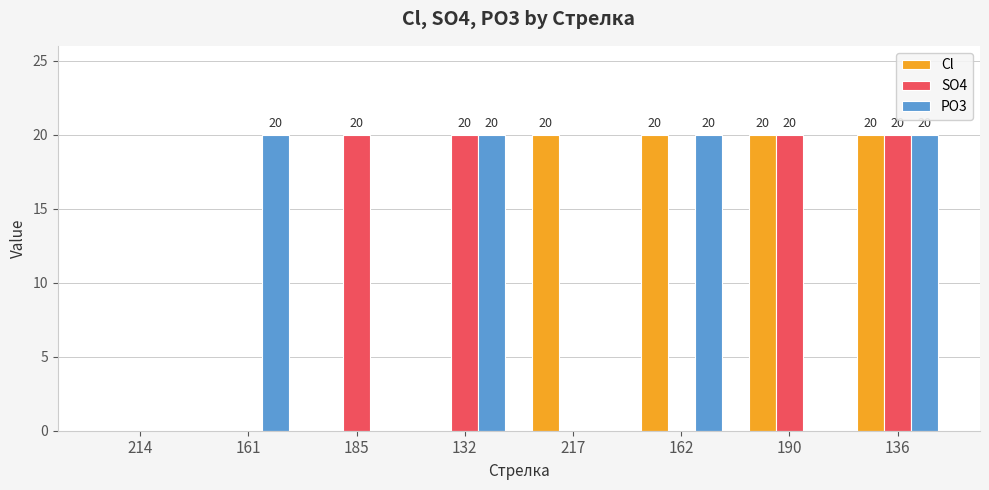

Does the chart contain stacked bars?

No